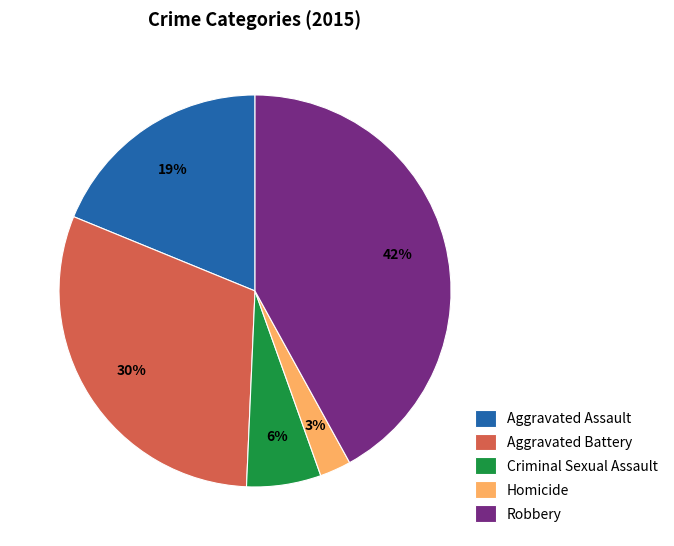

Is the sum of Aggravated Battery and Aggravated Assault greater than half?

No